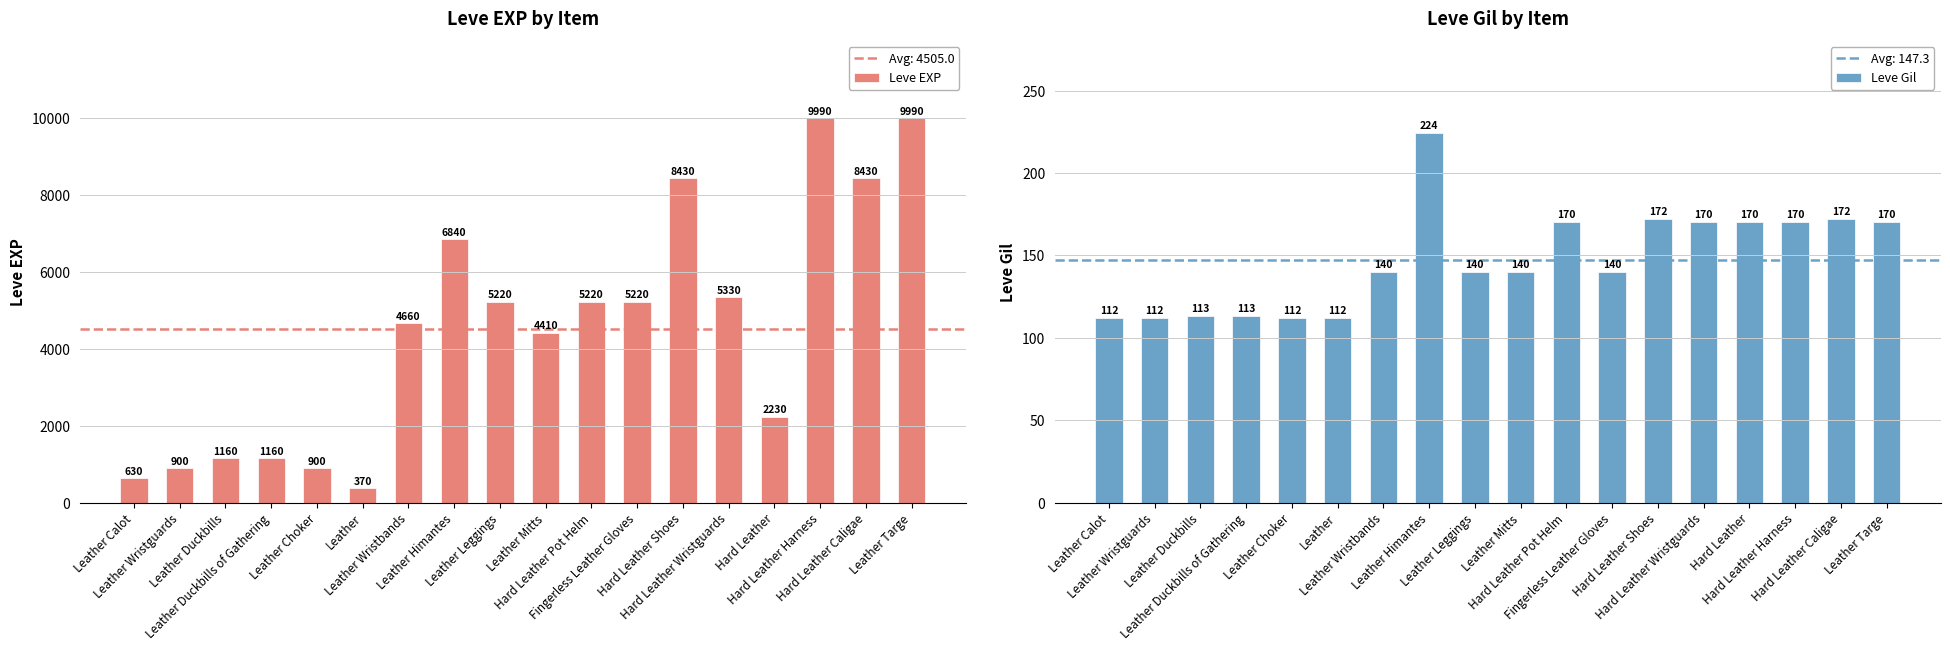

At Fingerless Leather Gloves, list the series in order from smallest to largest.

Leve Gil, Leve EXP